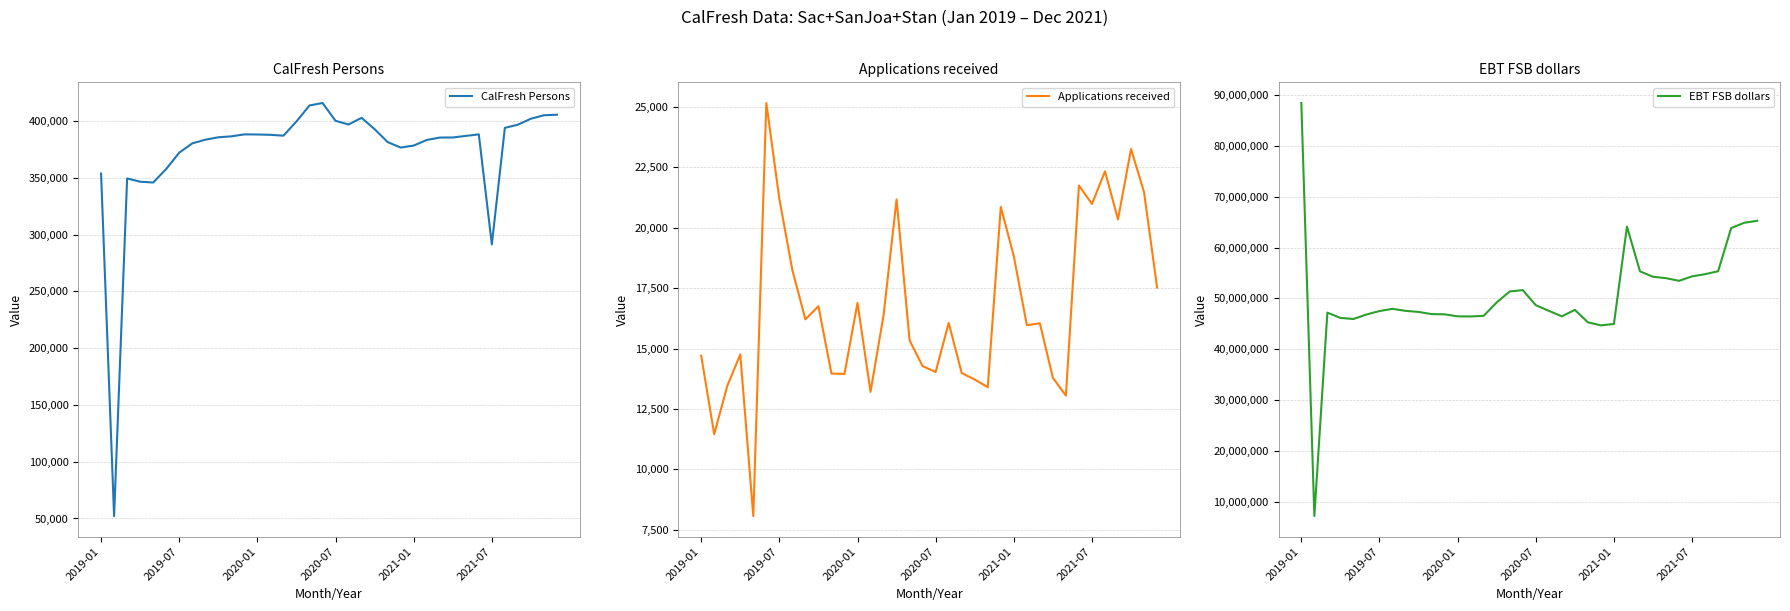

Does the chart display data point markers on the line(s)?

No